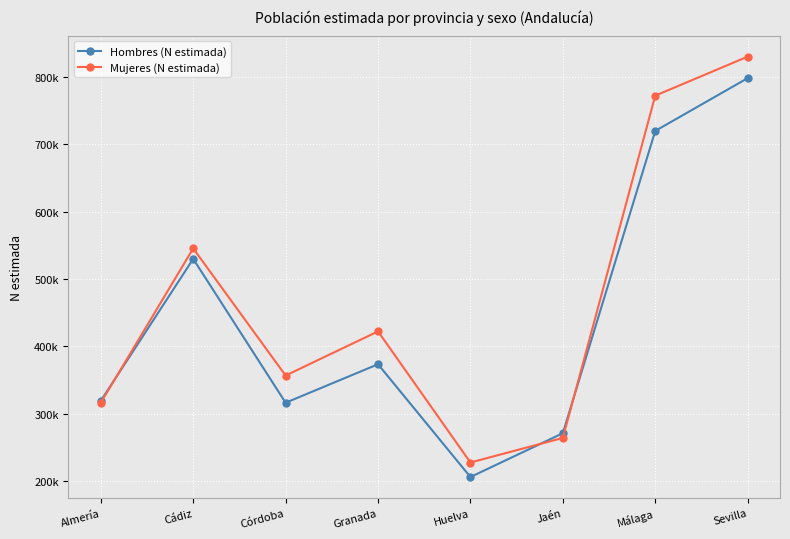

Where does the Hombres (N estimada) series first go above 373145?

Cádiz